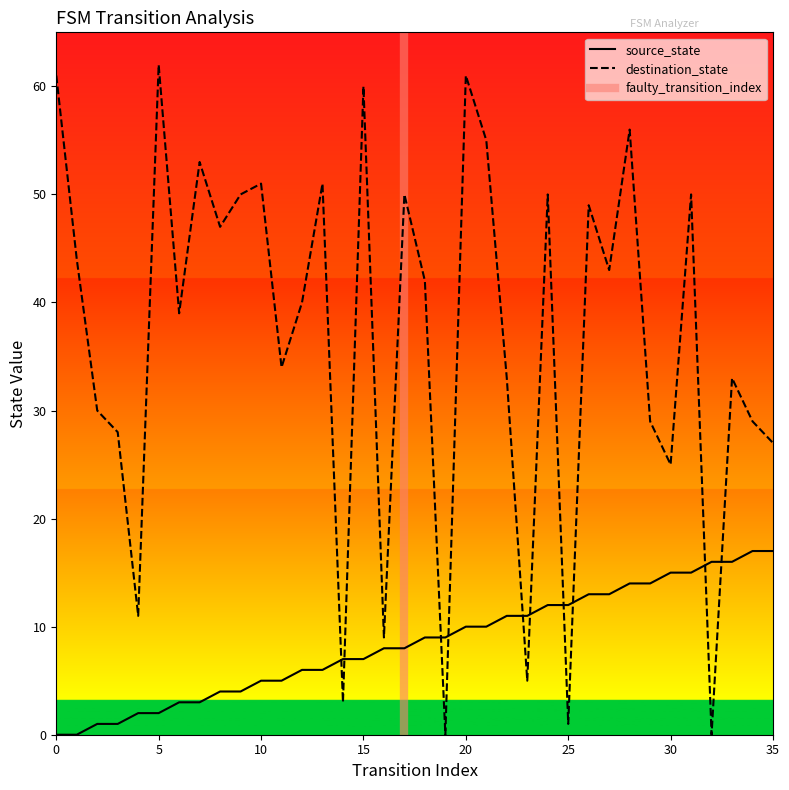

Is this an area chart (filled region under the line)?

No